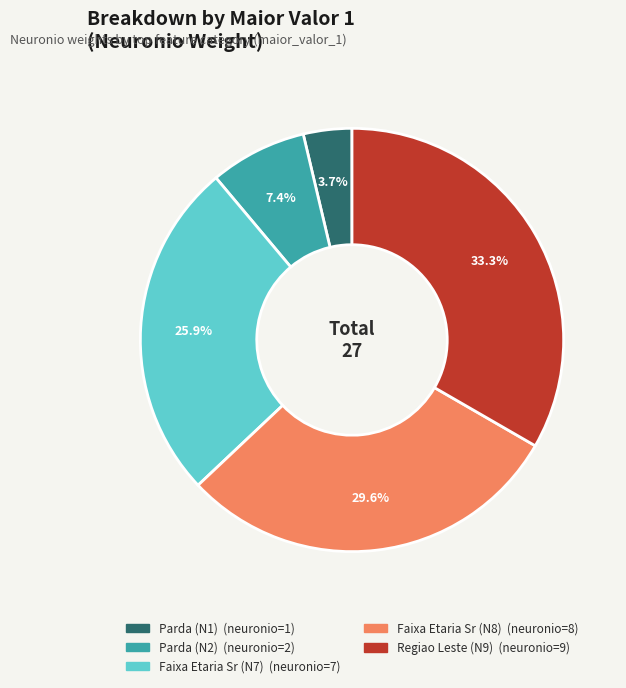

Is there a majority slice in this chart?

No